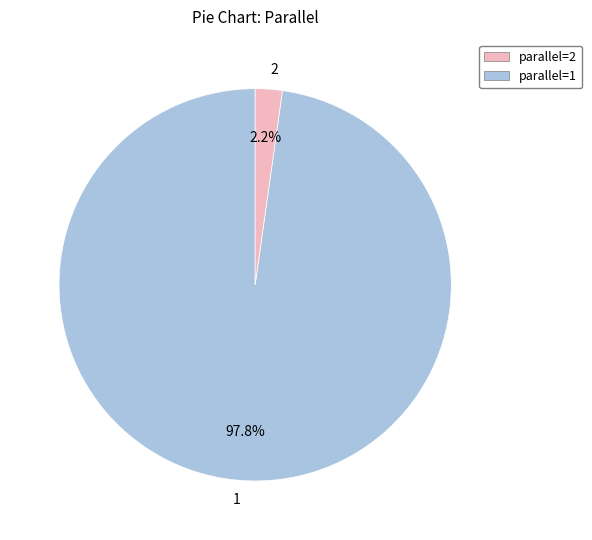

Do 2 and 1 together represent more than half of the pie?

Yes